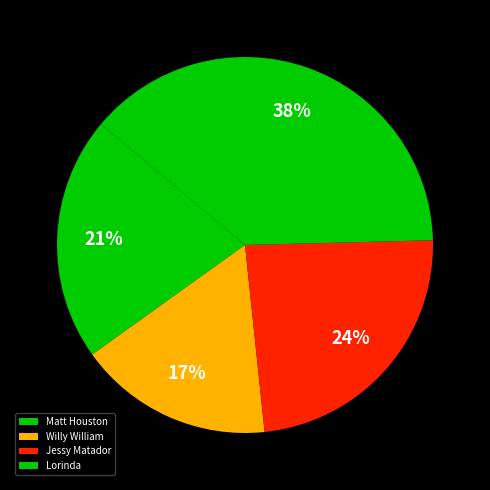

To the nearest percent, what portion does Willy William represent?

17%